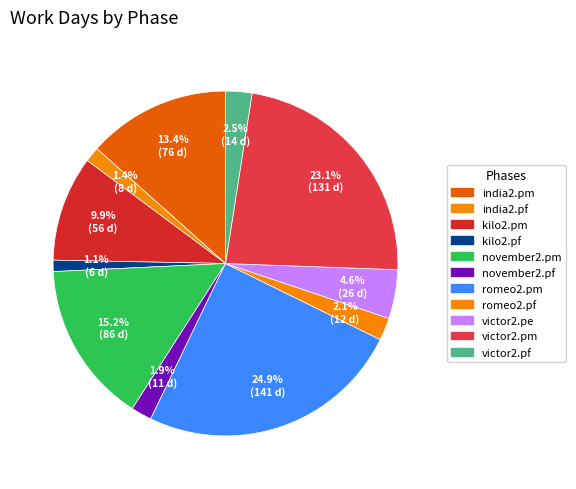

To the nearest percent, what is the combined percentage of november2.pf and kilo2.pm?

12%